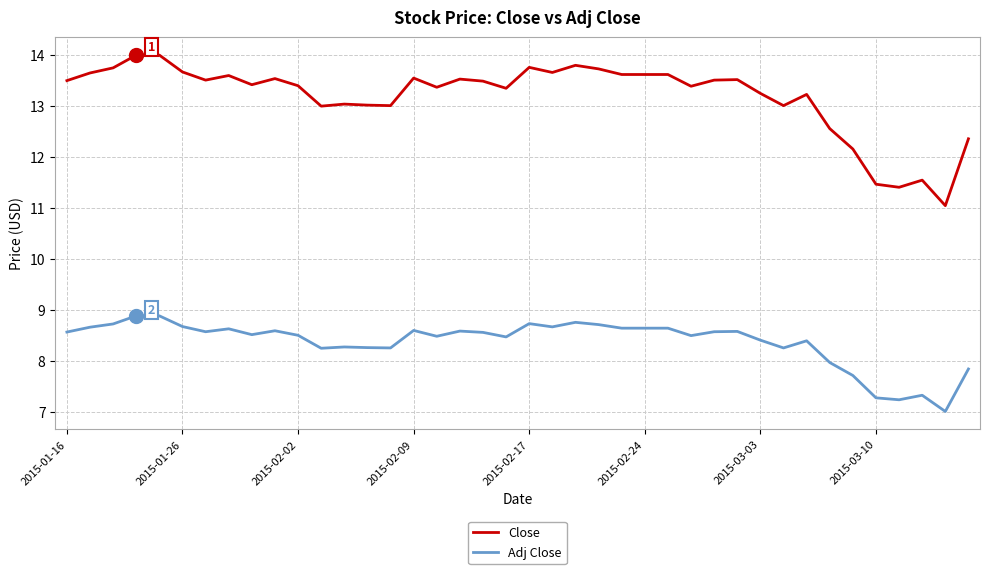

List the series in order of their peak value, highest first.

Close, Adj Close